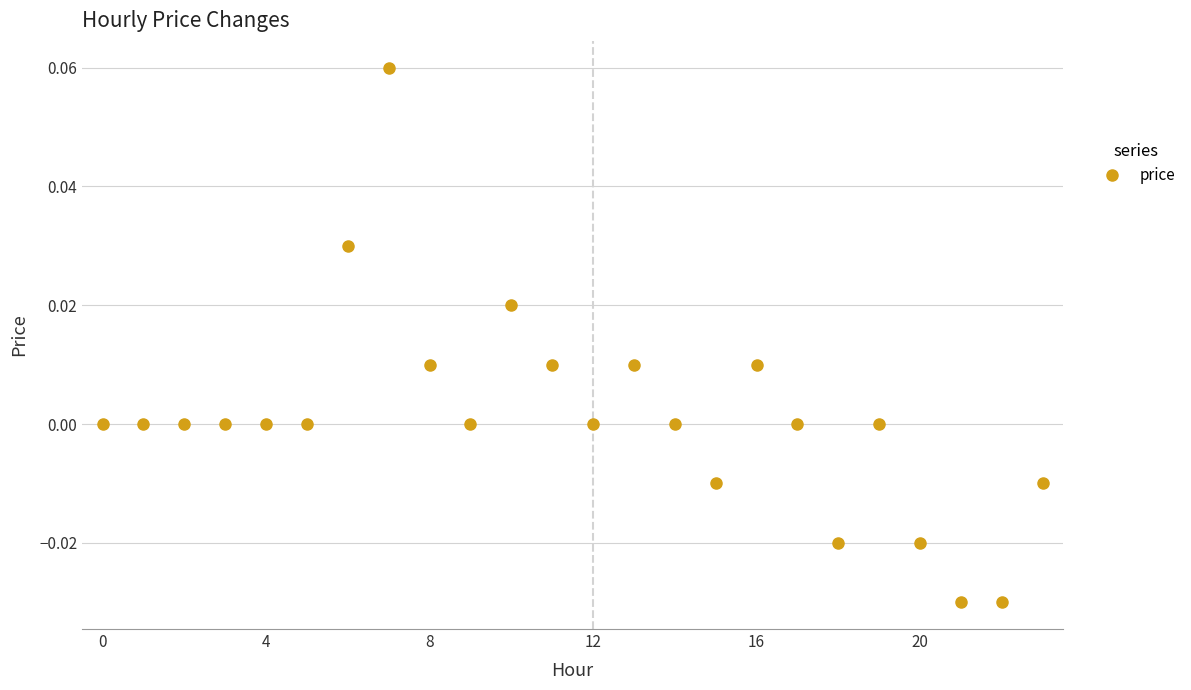

Does the chart have visible grid lines?

Yes